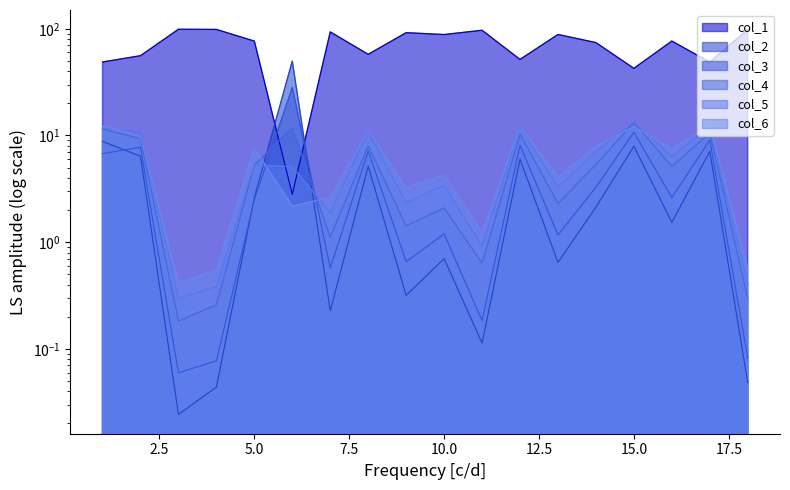

How many times do col_2 and col_4 cross each other?

2